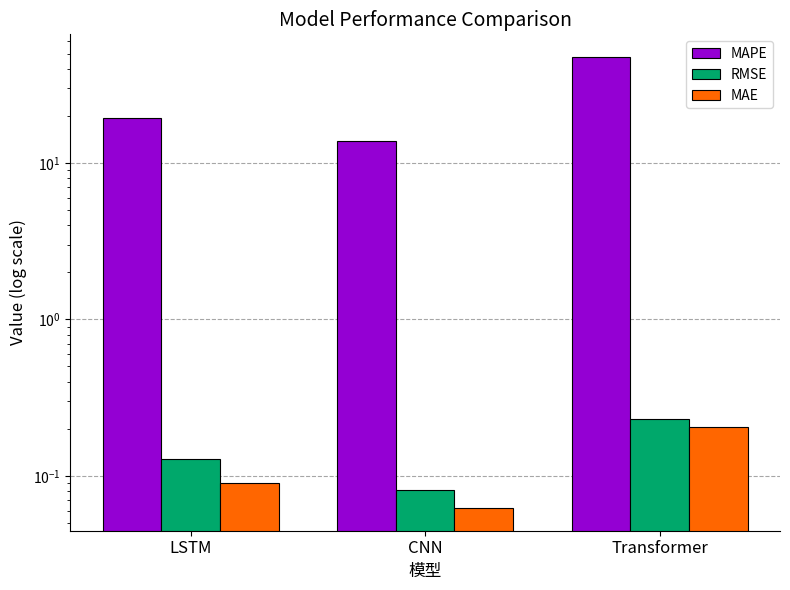

Which series has the largest total across all categories?

MAPE